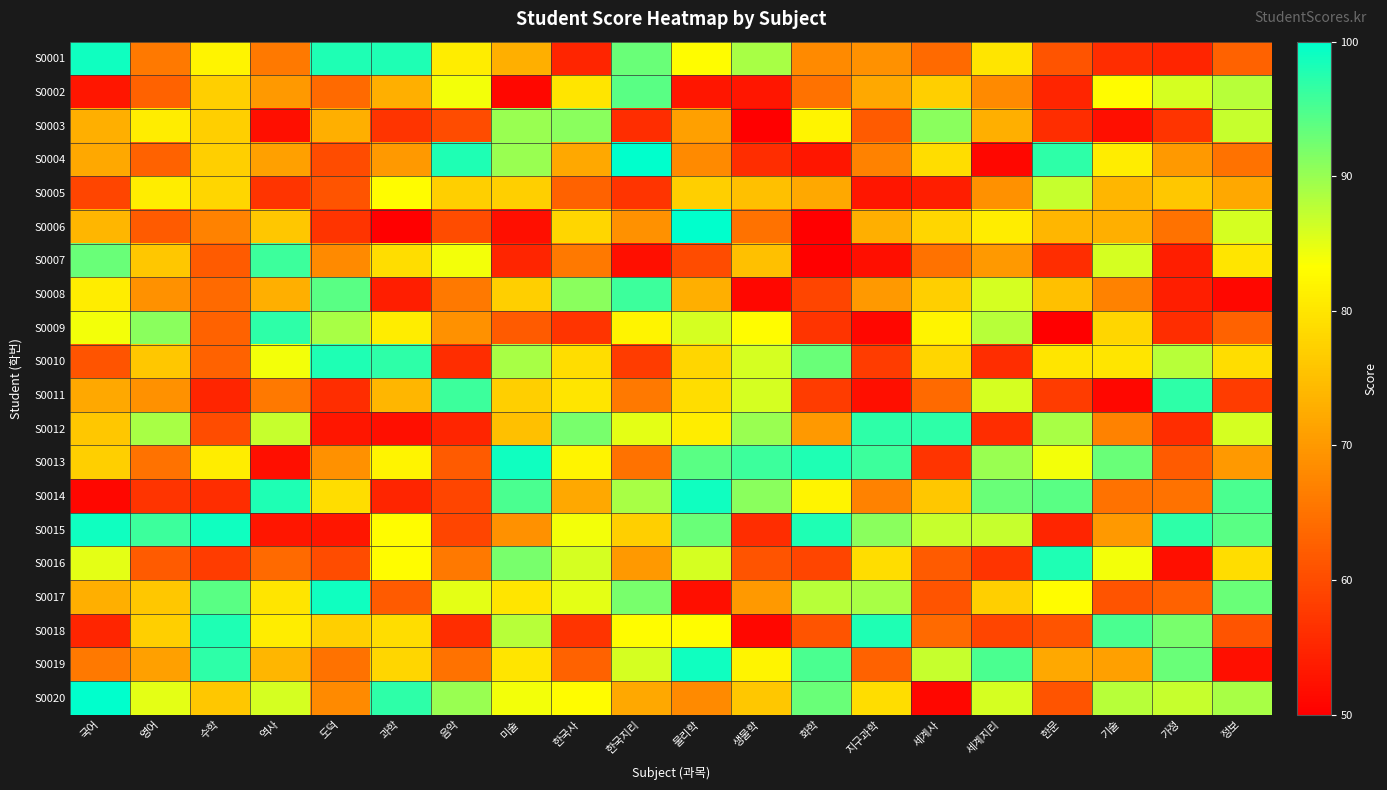

What is the total value across all series at 화학?

1451